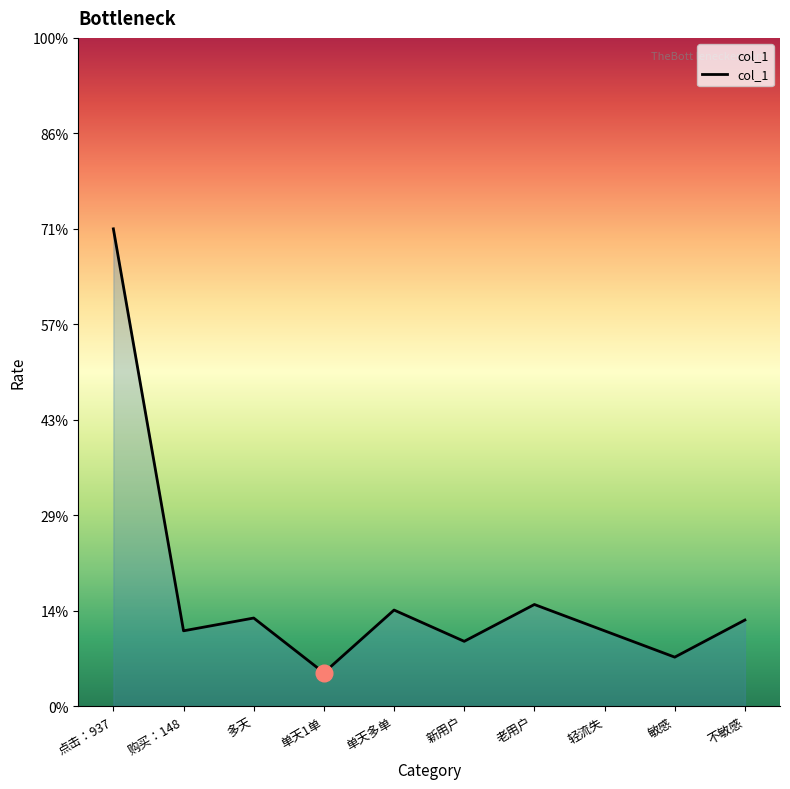

Where is the first local minimum?

购买：148